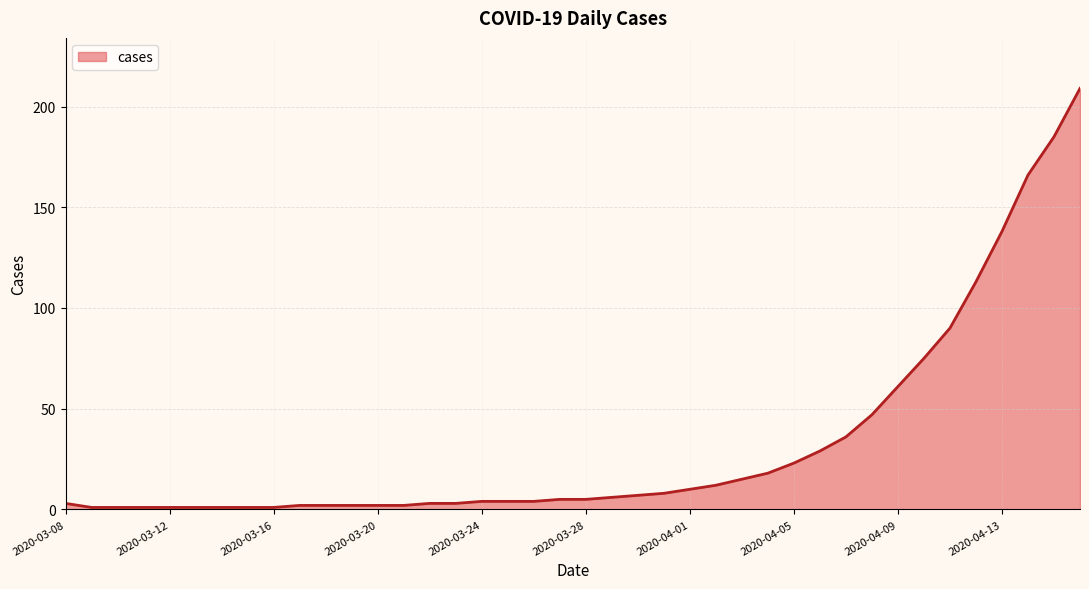

What is the difference between the maximum and minimum values?

208